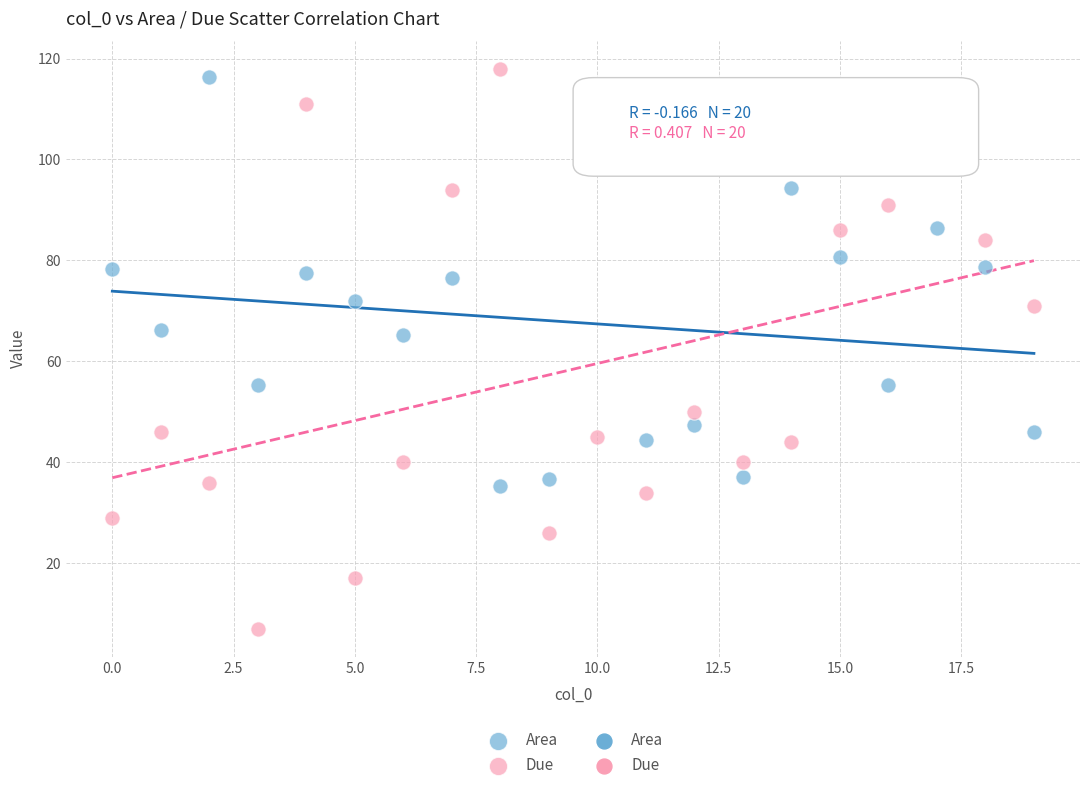

Across all data points, what is the range of Y values (max minus min)?

111.0